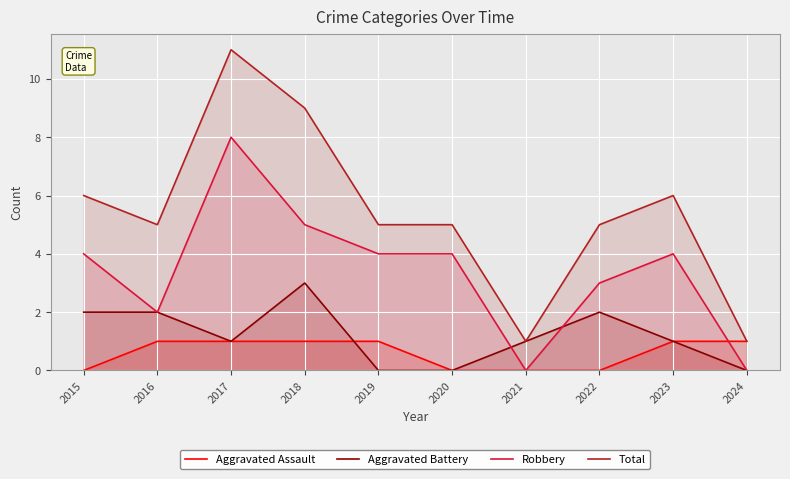

What are all the series names shown in the legend?

Aggravated Assault, Aggravated Battery, Robbery, Total